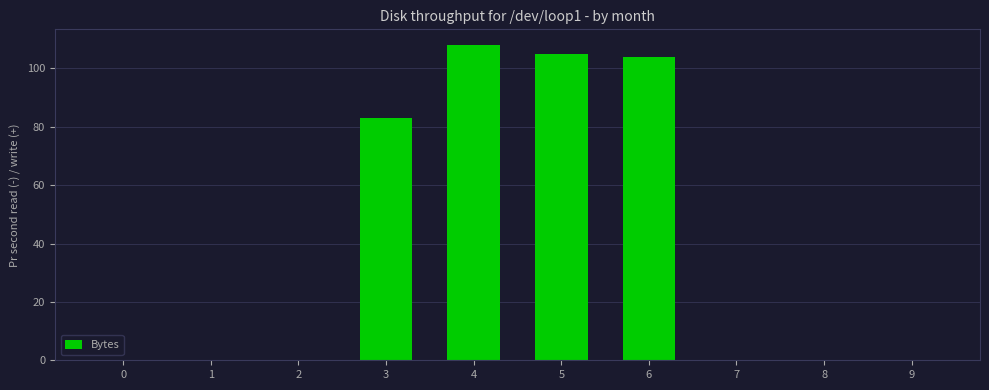

Reading left to right, list all the values displayed in this chart.

0=0	1=0	2=0	3=83	4=108	5=105	6=104	7=0	8=0	9=0